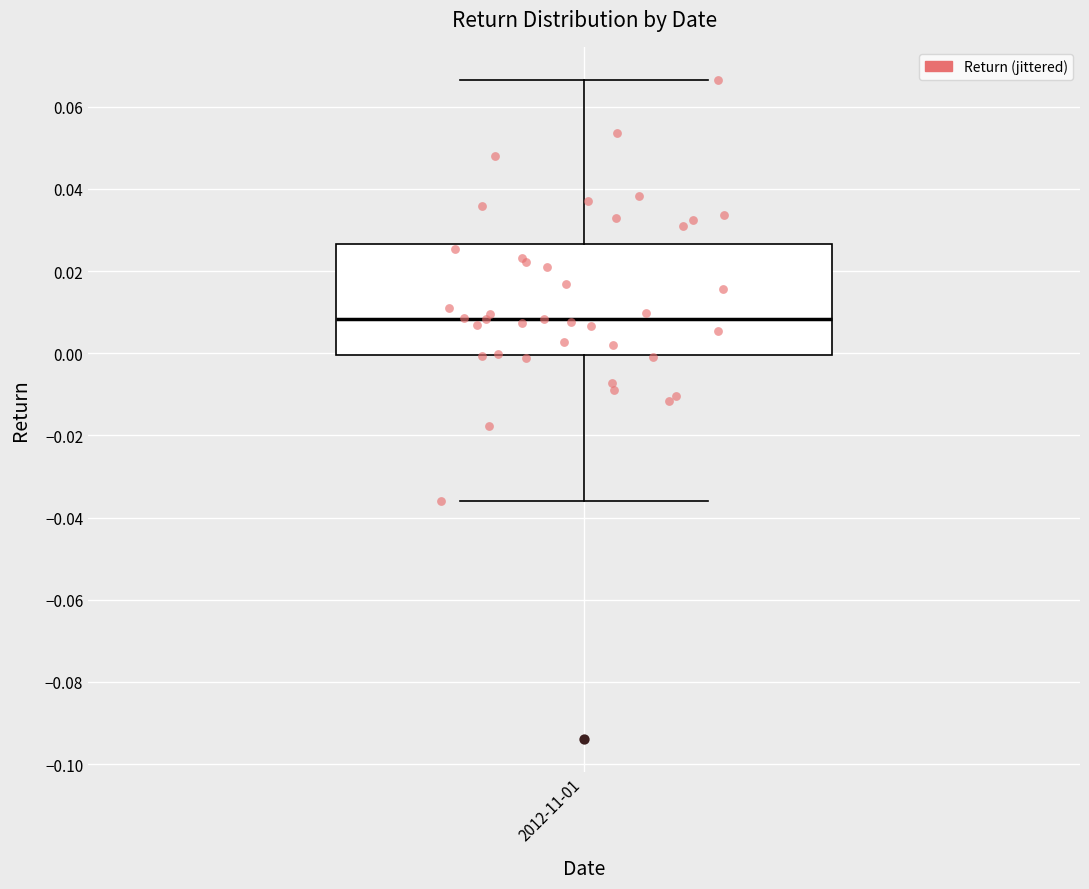

Read this box plot against the y-axis: the position of the median line, the range covered by the box, and the ends of both whiskers. The values are not printed on the chart, so give them approximately, as read against the axis.

median 0.008, box 0.000 to 0.026, whiskers -0.036 to 0.066